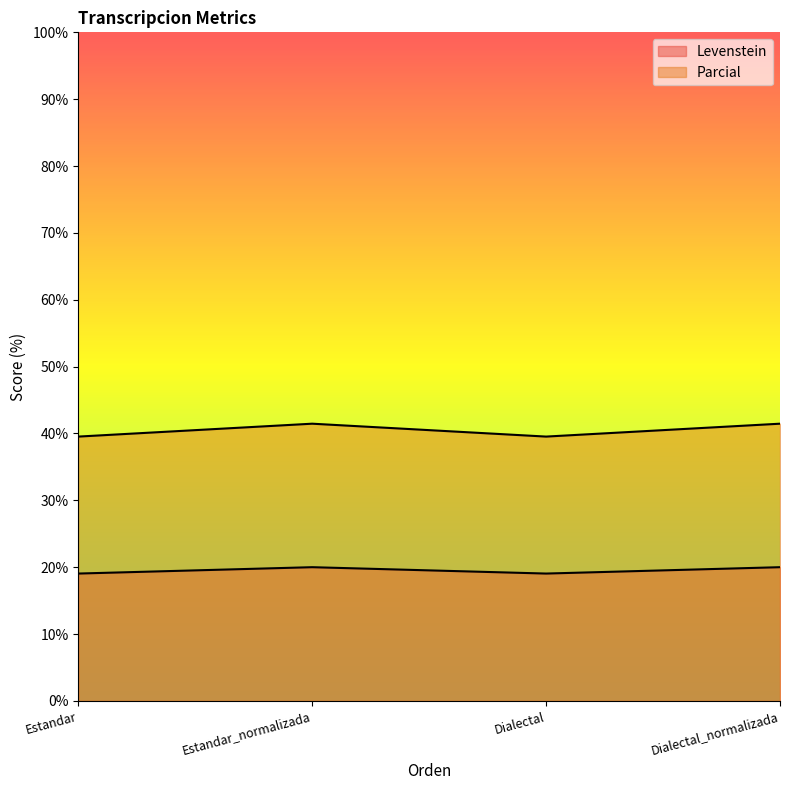

At Dialectal, list the series in order from smallest to largest.

Levenstein, Parcial